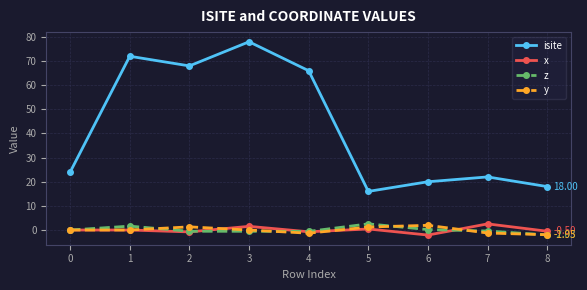

Which series has the largest total across all categories?

isite